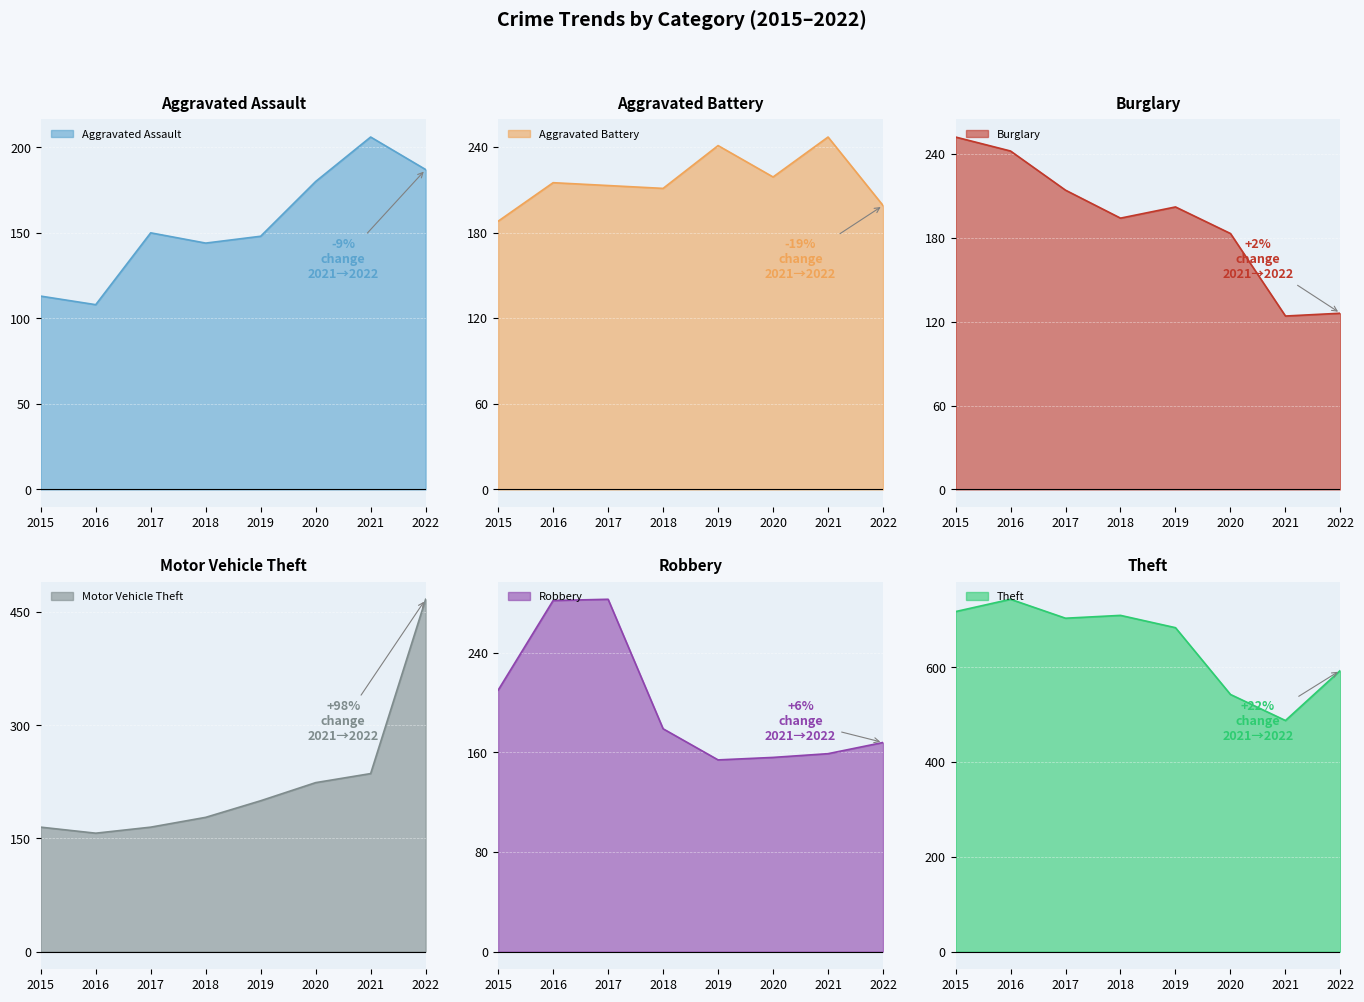

How many data points in Aggravated Assault are above 150?

3